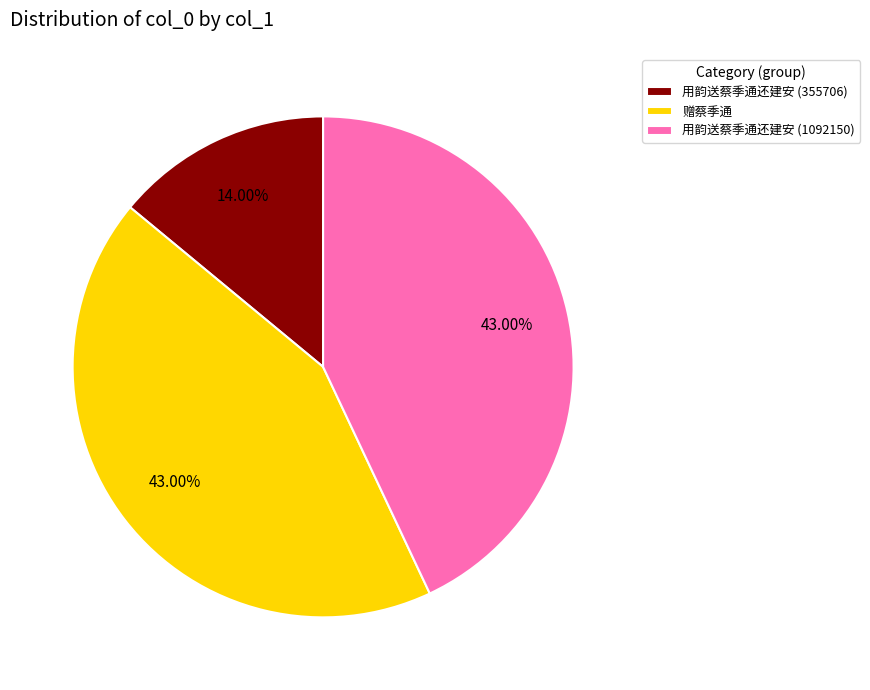

Between 用韵送蔡季通还建安 (355706) and 赠蔡季通, which is larger?

赠蔡季通